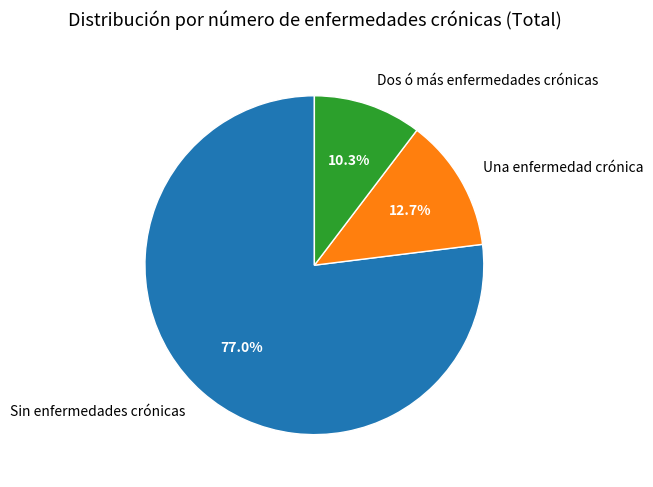

How many segments does this pie chart have?

3